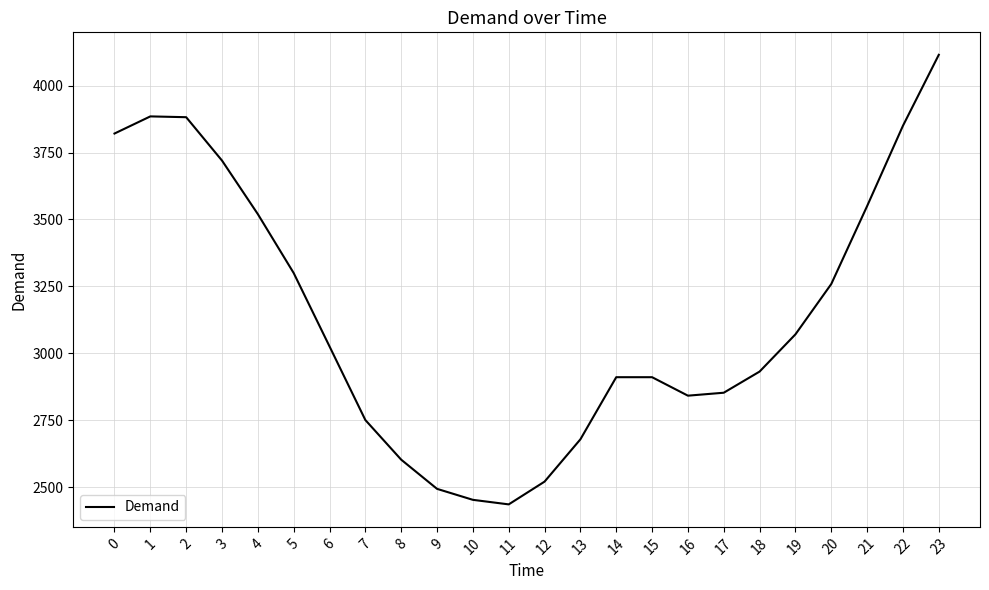

Approximately how many times larger is the value at 6 compared to 18?

1.0